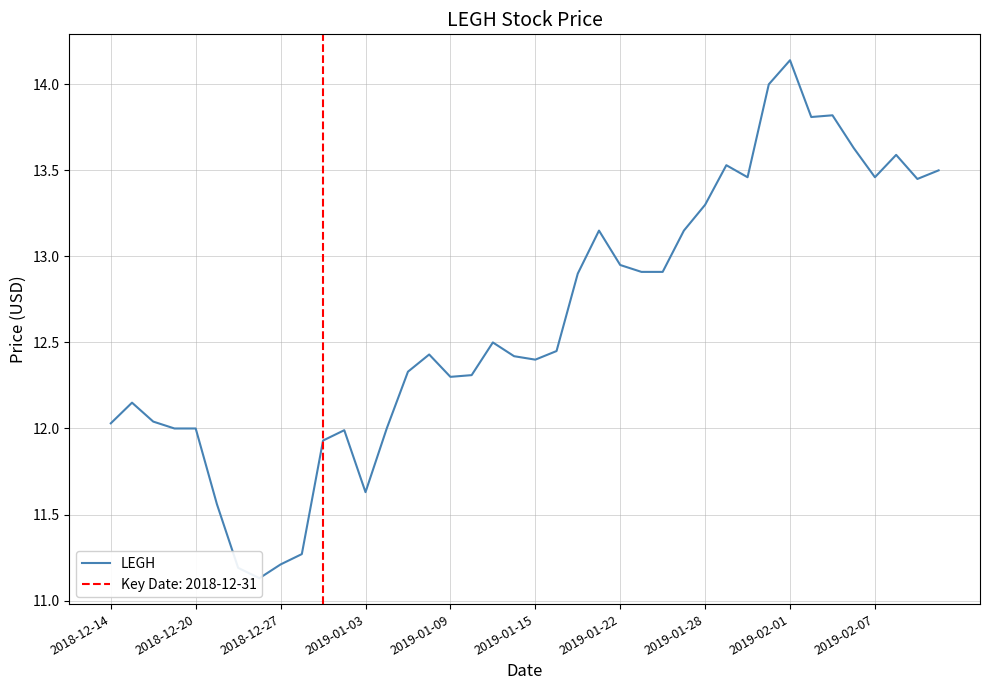

Where does the data first go above 12?

2018-12-14